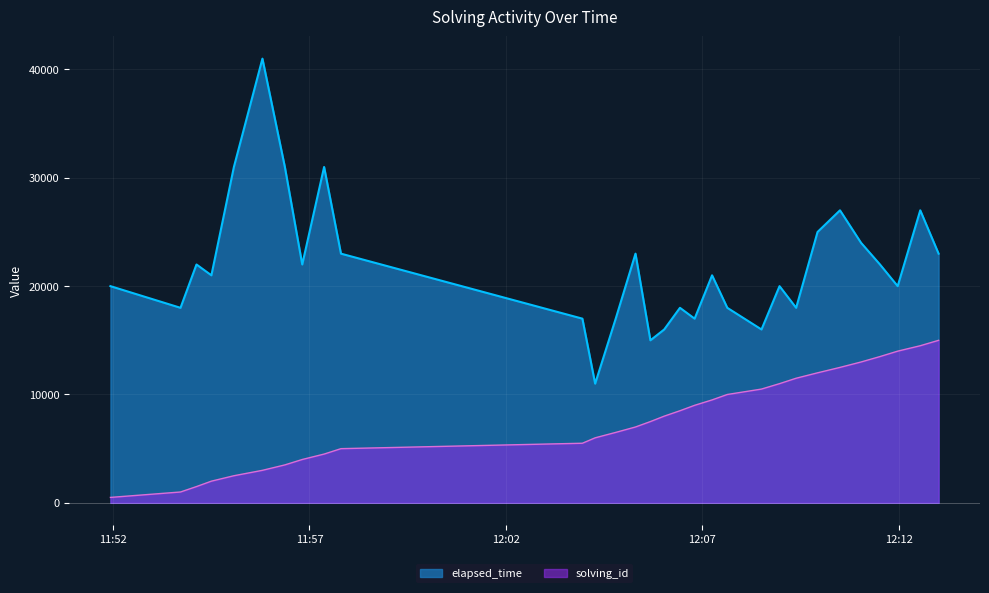

Reading left to right, transcribe all the data shown in this chart.

elapsed_time: 20000	18000	22000	21000	31000	41000	31000	22000	31000	23000	17000	11000	17000	23000	15000	16000	18000	17000	21000	18000	16000	20000	18000	25000	27000	24000	22000	20000	27000	23000
solving_id: 500	1000	1500	2000	2500	3000	3500	4000	4500	5000	5500	6000	6500	7000	7500	8000	8500	9000	9500	10000	10500	11000	11500	12000	12500	13000	13500	14000	14500	15000